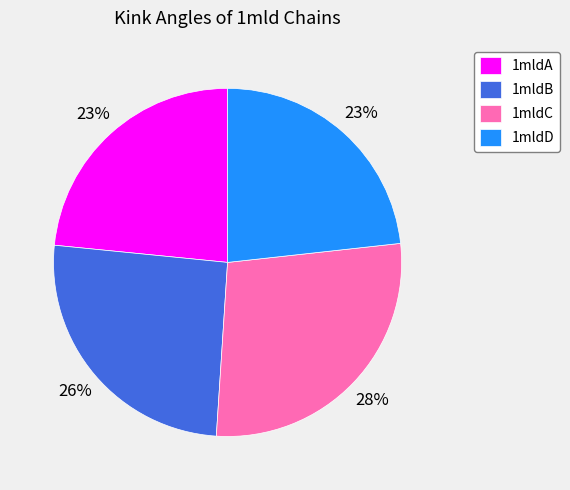

Does any single category account for the majority?

No